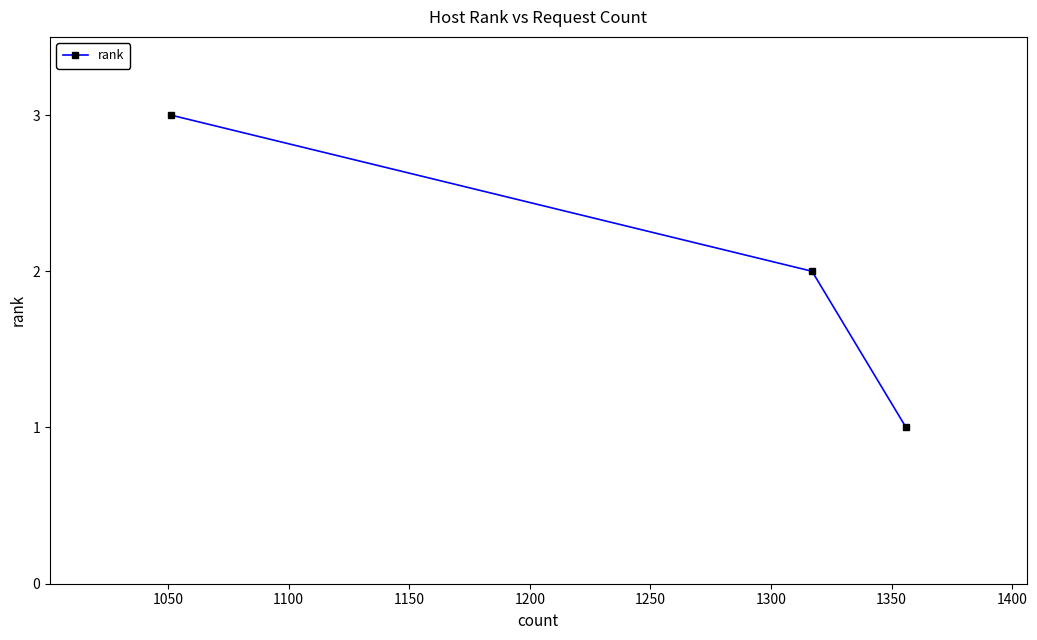

What is the maximum value shown in the chart?

3